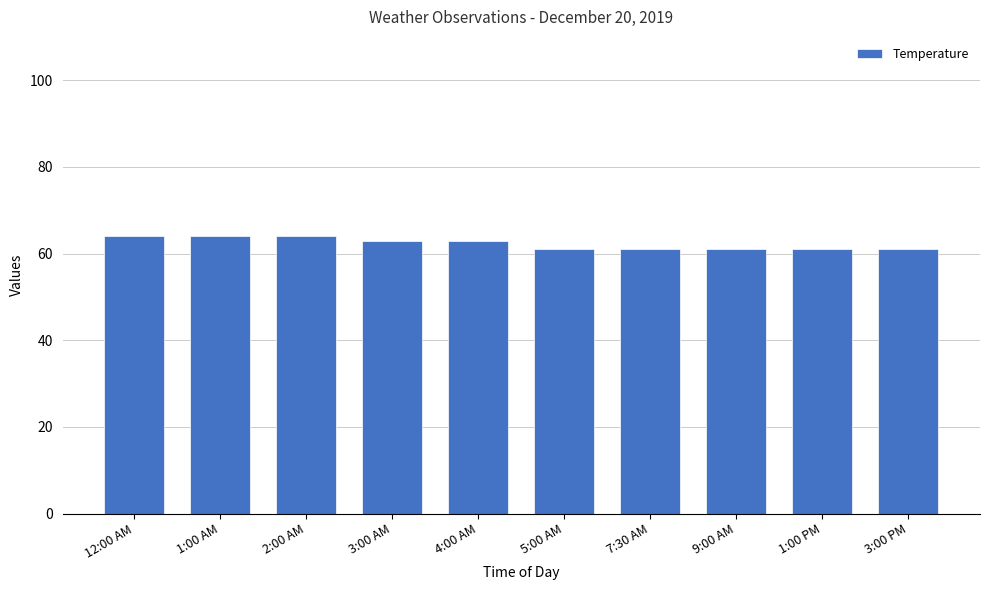

What is the average value?

62